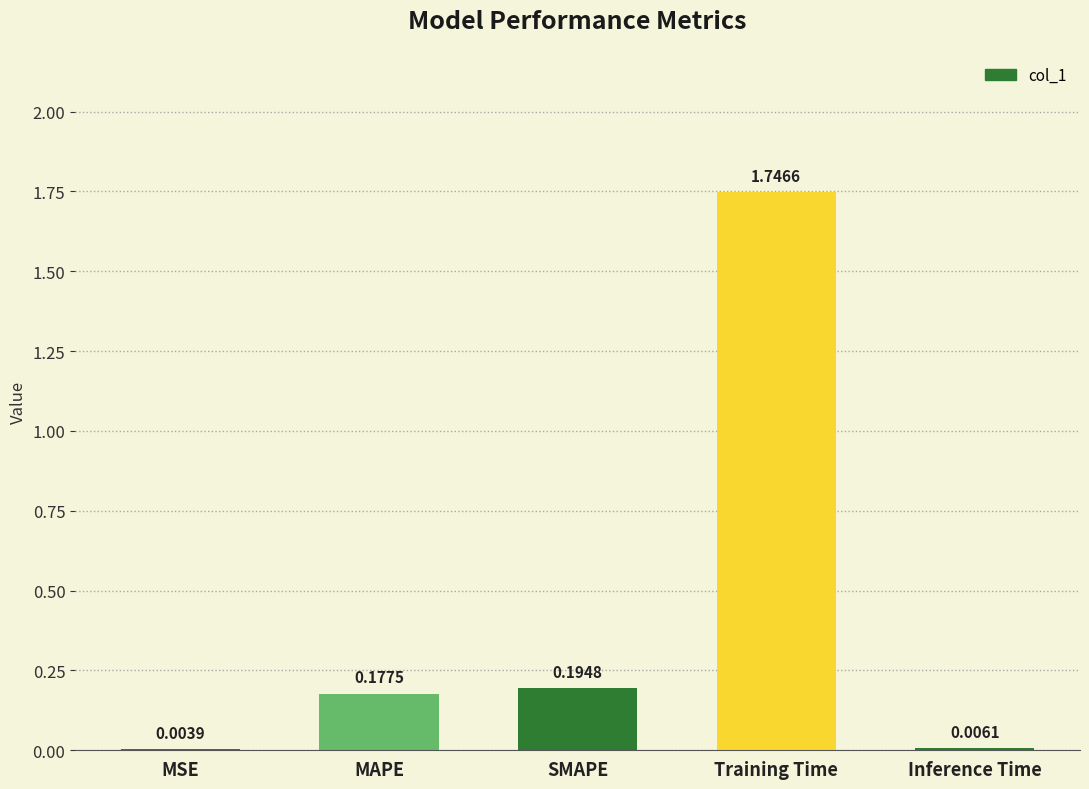

At which category does the chart reach its peak across all series?

Training Time